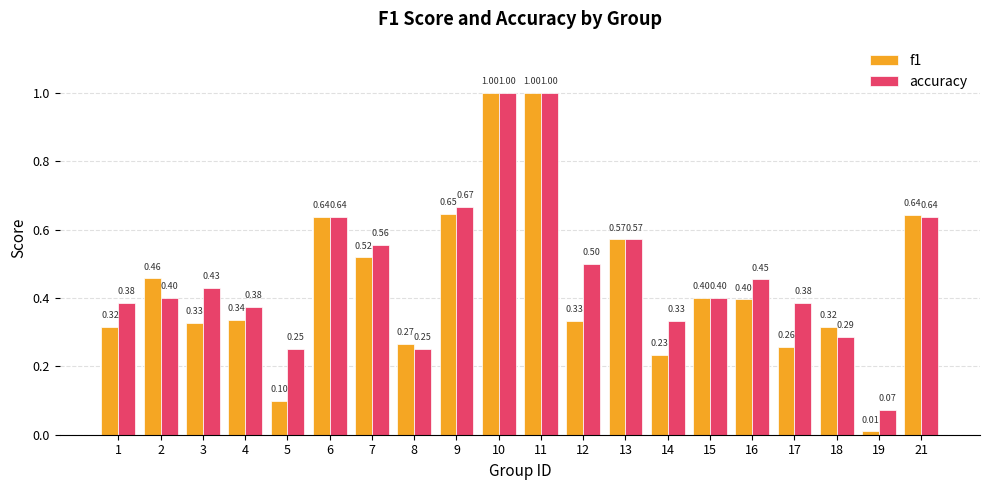

Is it true that accuracy equals 0.5 at 16?

True